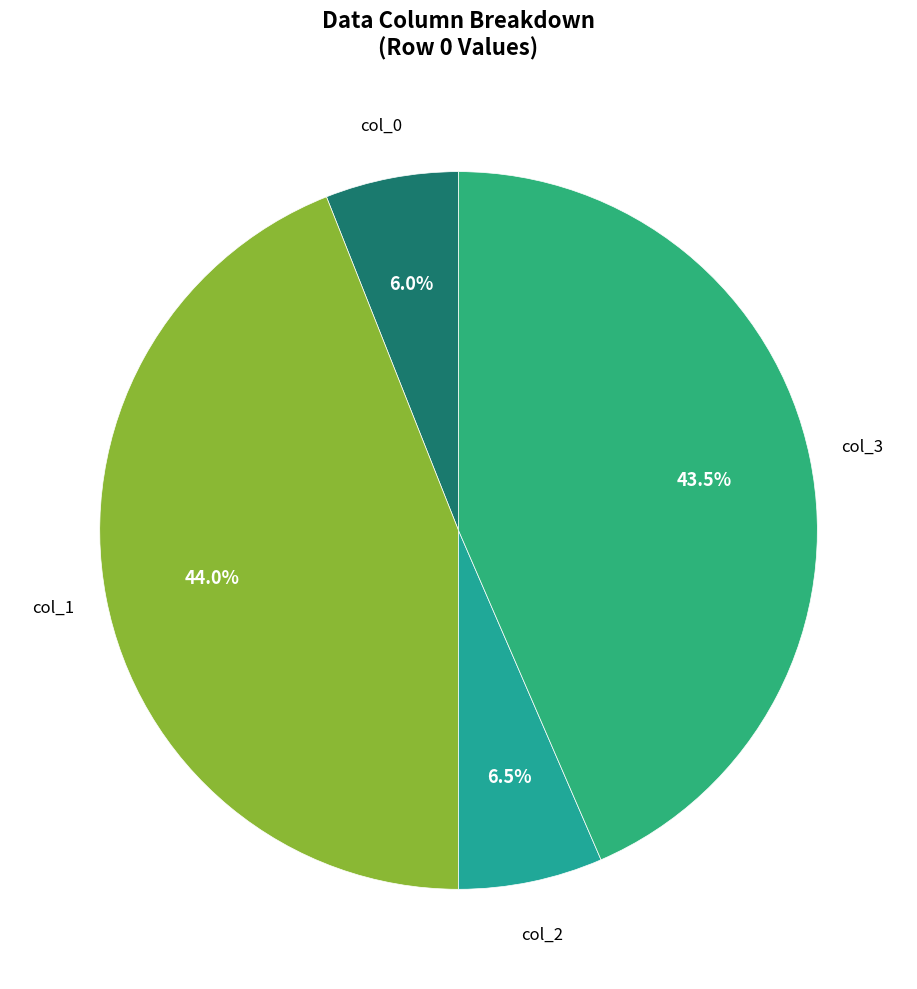

Which category has the smallest portion of the pie?

col_0